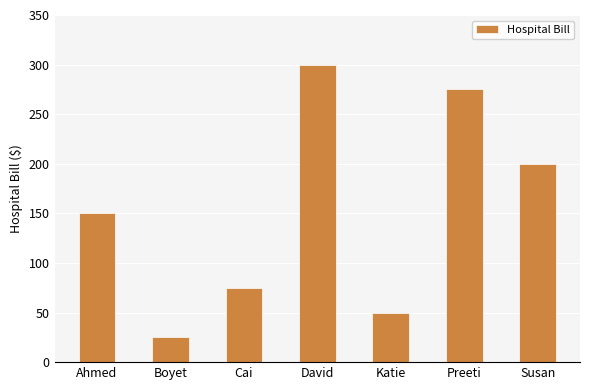

Which category has the highest value across all series?

David